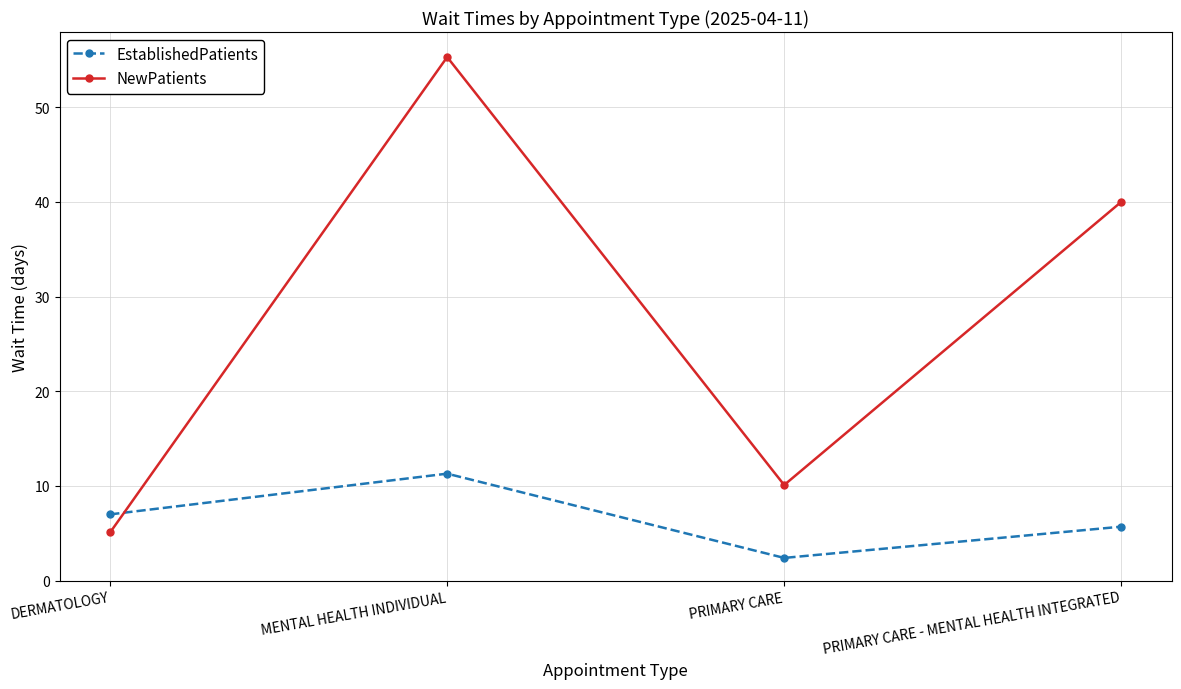

How many values in the NewPatients series are below 40?

2